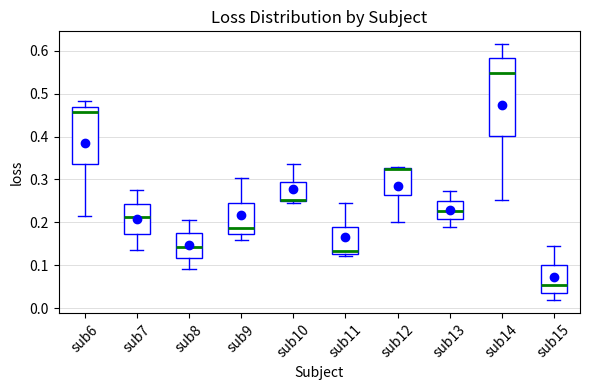

Where is the upper edge of the box for sub10 on the y-axis? The values are not printed on the chart, so give them approximately, as read against the axis.

0.29